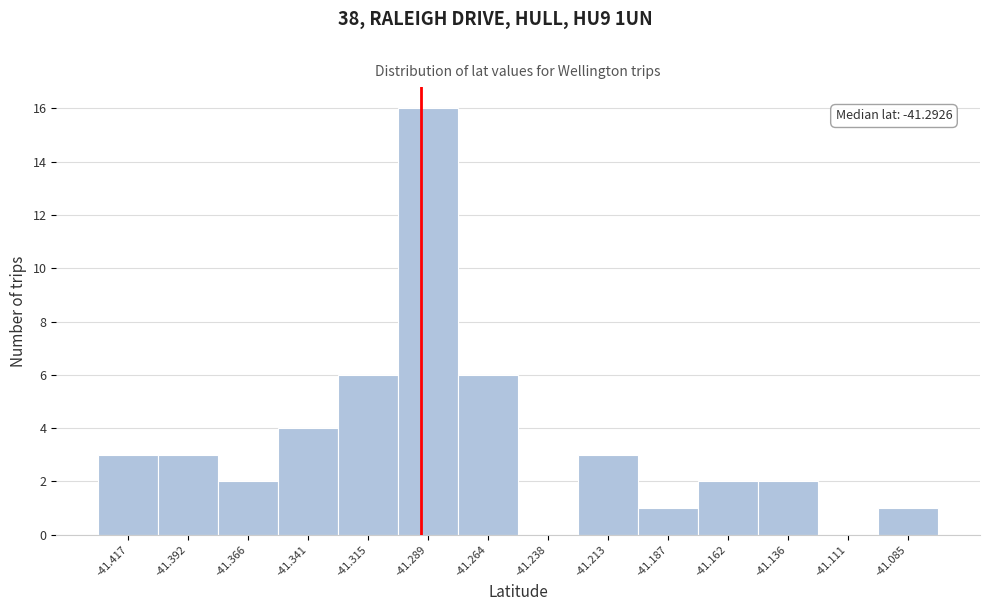

Over which range of the x-axis is the bar tallest?

-41.300 to -41.275